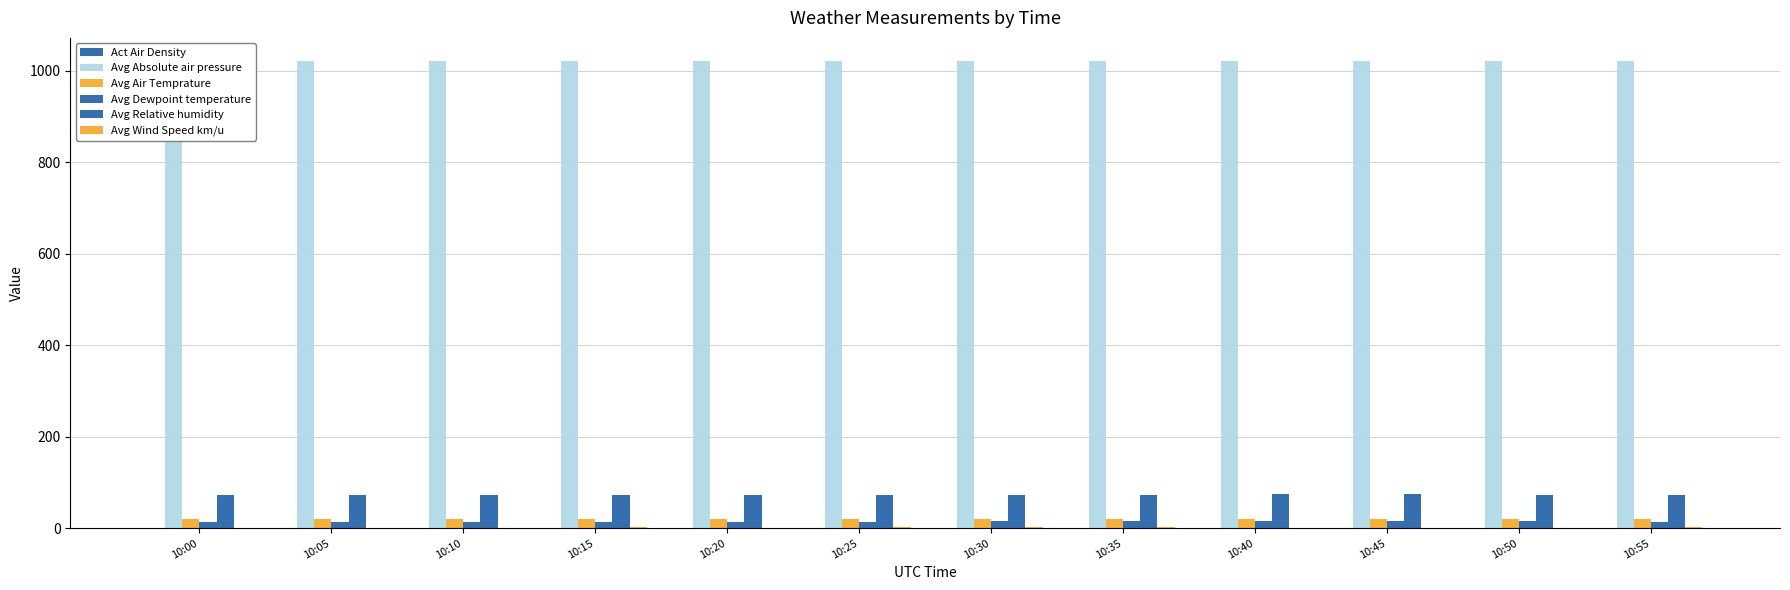

Reading left to right, extract all data points from this chart.

Act Air Density: 10:00=1.2	10:05=1.2	10:10=1.2	10:15=1.2	10:20=1.2	10:25=1.2	10:30=1.2	10:35=1.2	10:40=1.2	10:45=1.2	10:50=1.2	10:55=1.2
Avg Absolute air pressure: 10:00=1020.0	10:05=1020.0	10:10=1020.1	10:15=1020.2	10:20=1020.2	10:25=1020.3	10:30=1020.4	10:35=1020.4	10:40=1020.4	10:45=1020.5	10:50=1020.5	10:55=1020.6
Avg Air Temprature: 10:00=19.6	10:05=19.4	10:10=19.5	10:15=19.5	10:20=19.5	10:25=19.6	10:30=19.7	10:35=19.8	10:40=19.6	10:45=19.6	10:50=19.8	10:55=19.9
Avg Dewpoint temperature: 10:00=14.5	10:05=14.4	10:10=14.5	10:15=14.6	10:20=14.4	10:25=14.4	10:30=14.6	10:35=14.9	10:40=14.9	10:45=14.9	10:50=14.9	10:55=14.6
Avg Relative humidity: 10:00=72.6	10:05=73.0	10:10=73.1	10:15=73.0	10:20=72.5	10:25=72.3	10:30=72.6	10:35=73.4	10:40=74.0	10:45=74.1	10:50=73.2	10:55=71.8
Avg Wind Speed km/u: 10:00=1.3	10:05=0.0	10:10=1.4	10:15=2.0	10:20=1.3	10:25=1.6	10:30=2.0	10:35=2.3	10:40=0.0	10:45=1.4	10:50=1.4	10:55=1.6